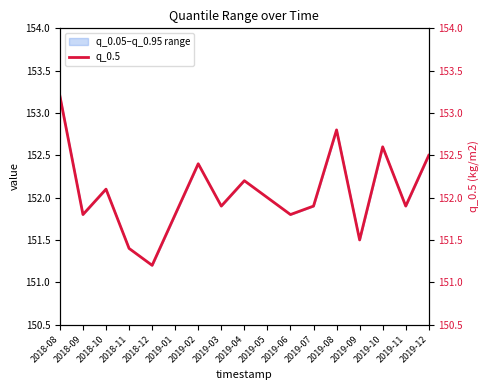

Where is the data nearest to the value 152?

2019-05